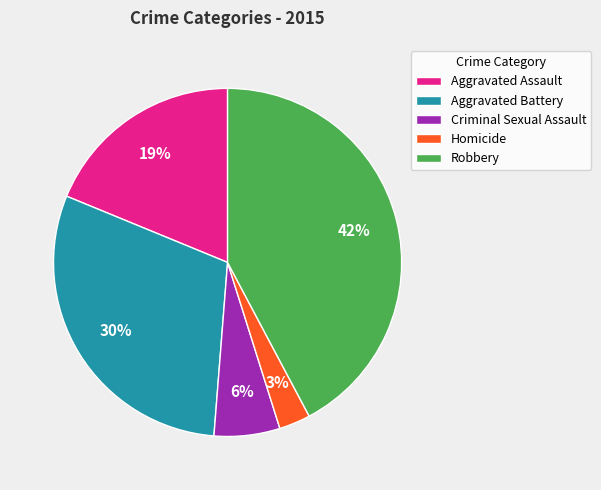

The Homicide slice represents 3% of the pie. True or false?

True